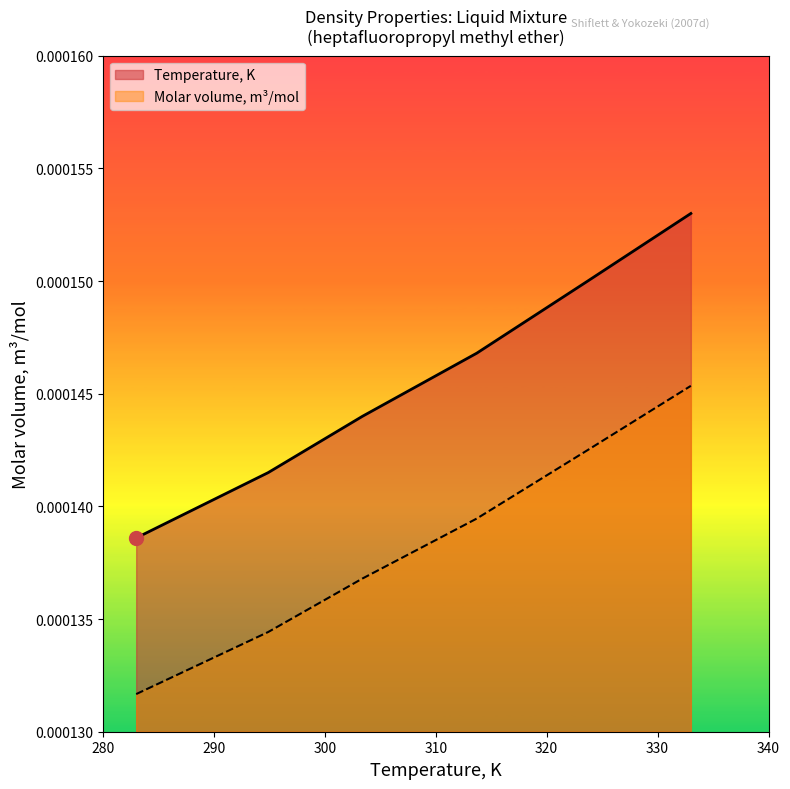

What is the label of the 6th point from the left?

333